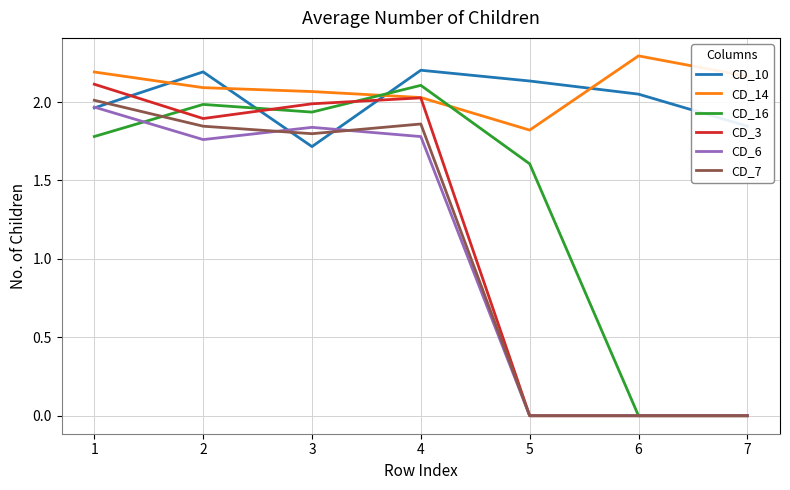

At which category does the chart reach its peak across all series?

6